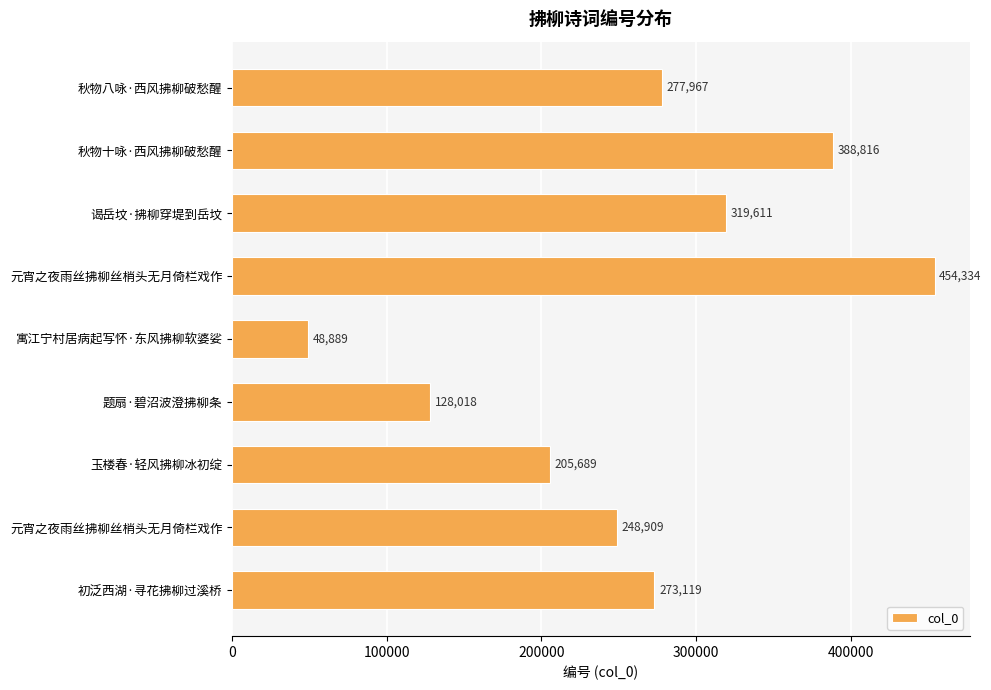

What is the minimum value shown in the chart?

48889